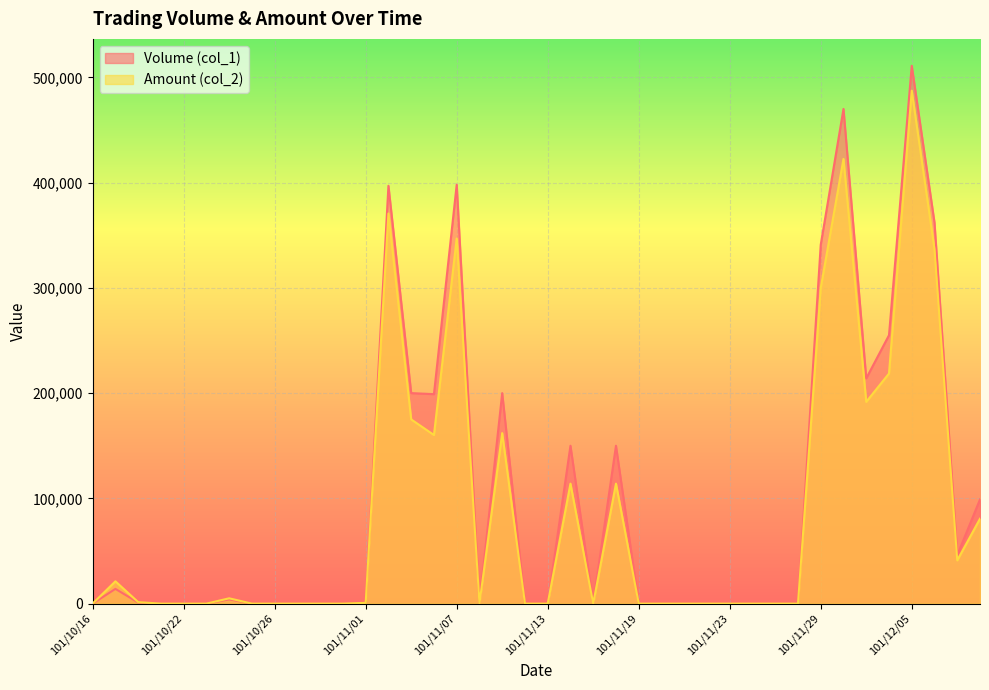

True or false: Volume (col_1) has a value of 0 at 101/10/26.

True